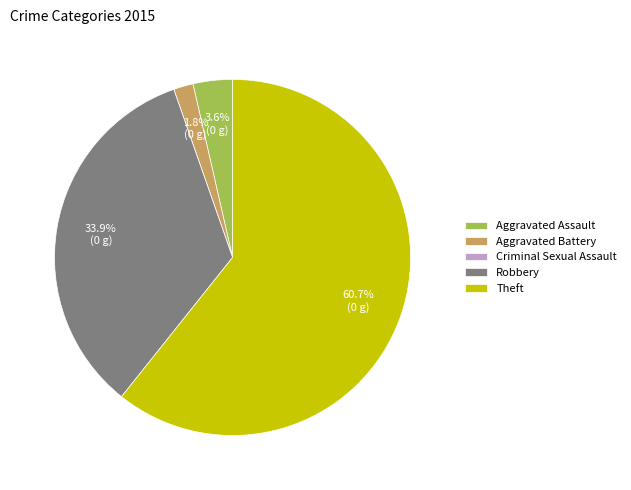

To the nearest percent, what is the combined percentage of Aggravated Battery and Aggravated Assault?

5%